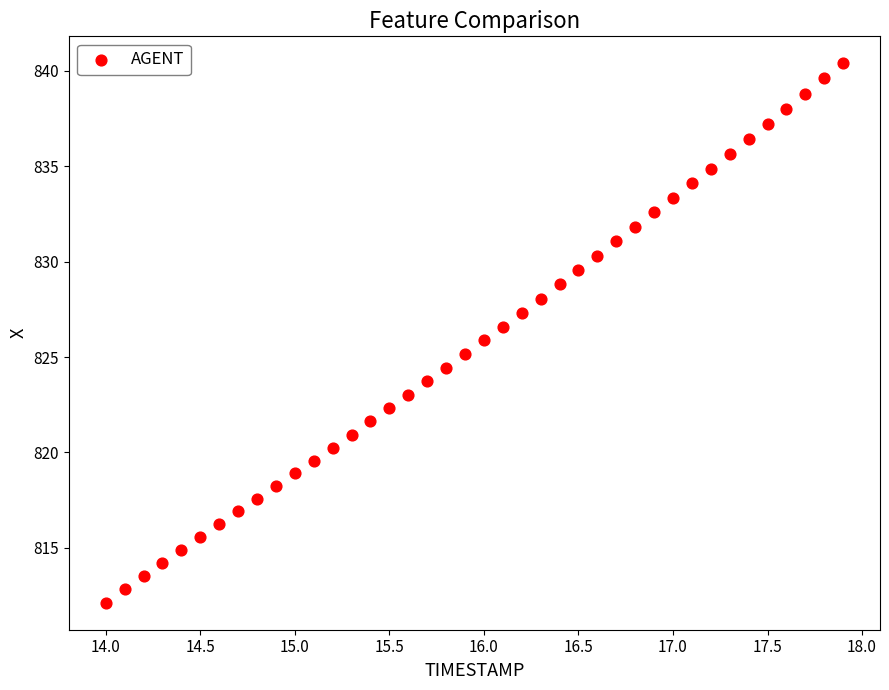

What is the range of X values (max minus min)?

3.9